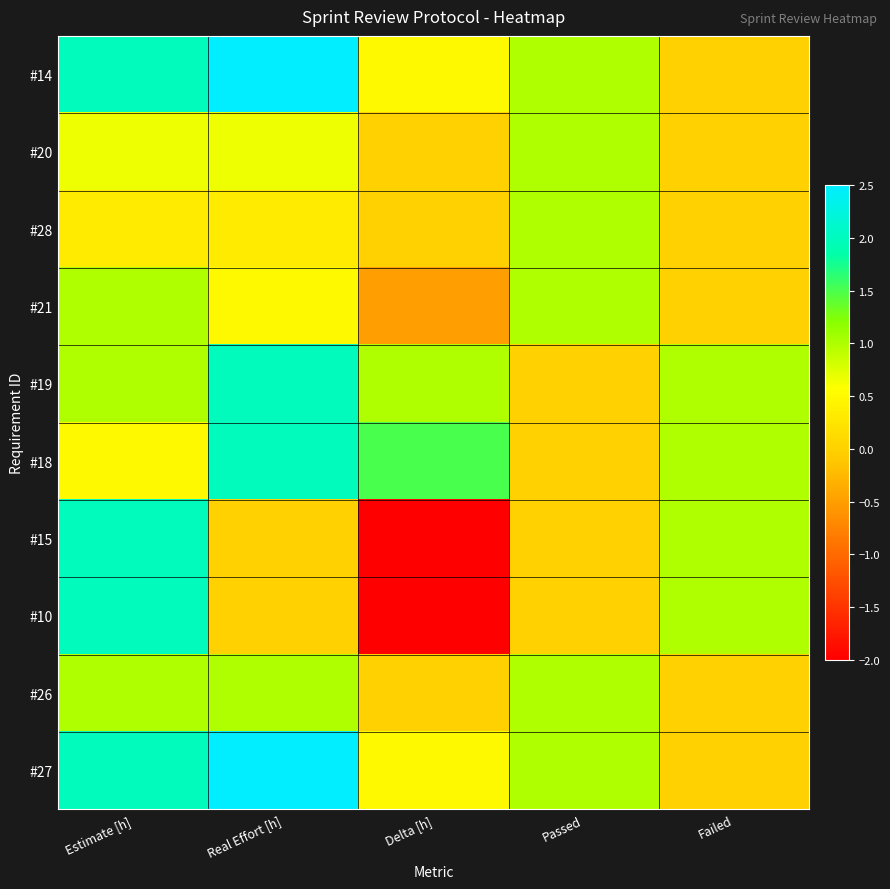

Reading left to right, extract all data points from this chart.

#14: Estimate [h]=2.0	Real Effort [h]=2.5	Delta [h]=0.5	Passed=1.0	Failed=0.0
#20: Estimate [h]=0.7	Real Effort [h]=0.7	Delta [h]=0.0	Passed=1.0	Failed=0.0
#28: Estimate [h]=0.3	Real Effort [h]=0.3	Delta [h]=0.0	Passed=1.0	Failed=0.0
#21: Estimate [h]=1.0	Real Effort [h]=0.5	Delta [h]=-0.5	Passed=1.0	Failed=0.0
#19: Estimate [h]=1.0	Real Effort [h]=2.0	Delta [h]=1.0	Passed=0.0	Failed=1.0
#18: Estimate [h]=0.5	Real Effort [h]=2.0	Delta [h]=1.5	Passed=0.0	Failed=1.0
#15: Estimate [h]=2.0	Real Effort [h]=0.0	Delta [h]=-2.0	Passed=0.0	Failed=1.0
#10: Estimate [h]=2.0	Real Effort [h]=0.0	Delta [h]=-2.0	Passed=0.0	Failed=1.0
#26: Estimate [h]=1.0	Real Effort [h]=1.0	Delta [h]=0.0	Passed=1.0	Failed=0.0
#27: Estimate [h]=2.0	Real Effort [h]=2.5	Delta [h]=0.5	Passed=1.0	Failed=0.0